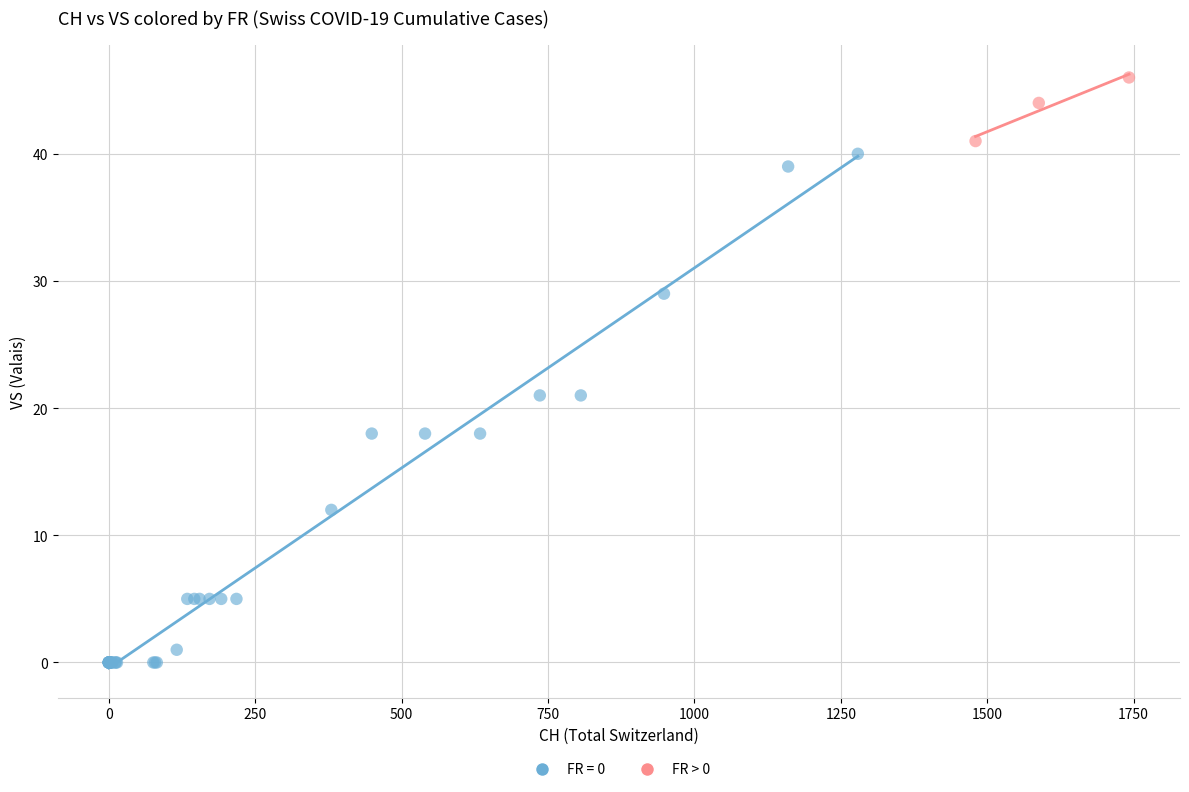

Which series contains the lowest Y value?

FR = 0